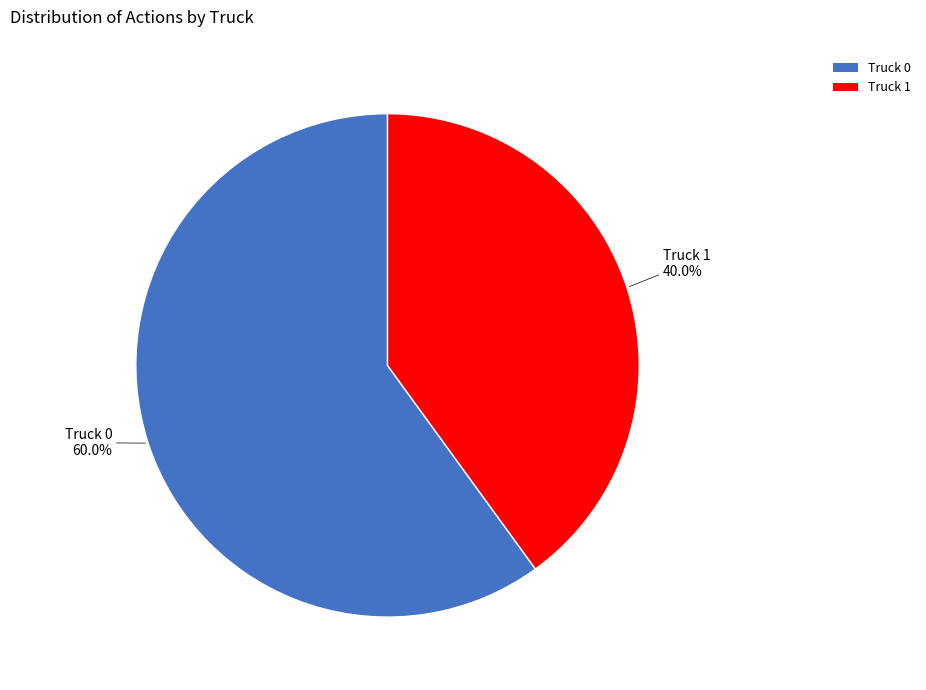

Which category has the biggest portion of the pie?

Truck 0